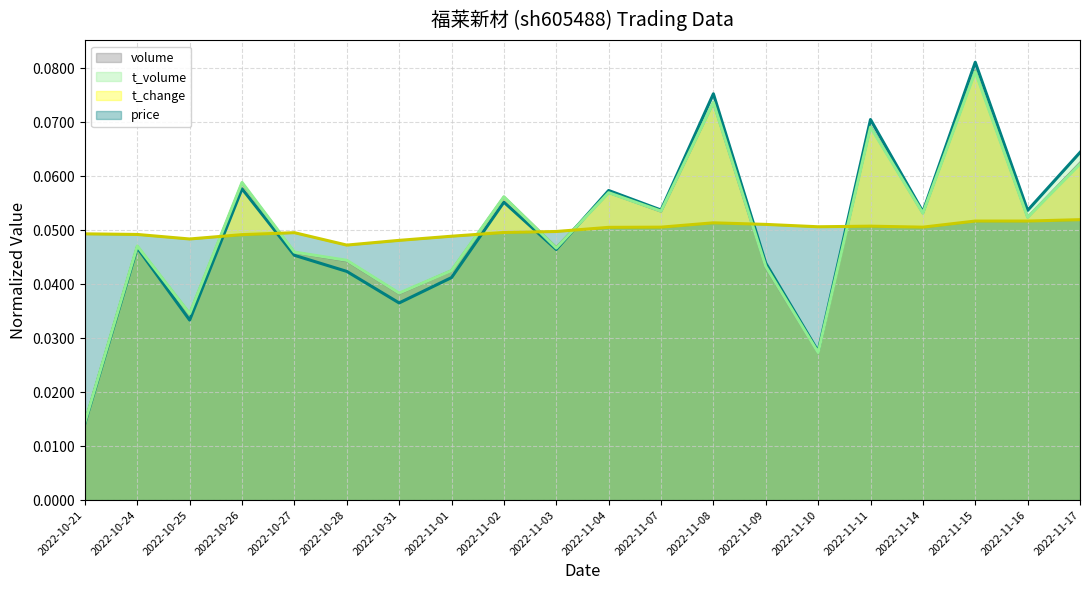

Which category has the highest value in the t_change series?

2022-11-15